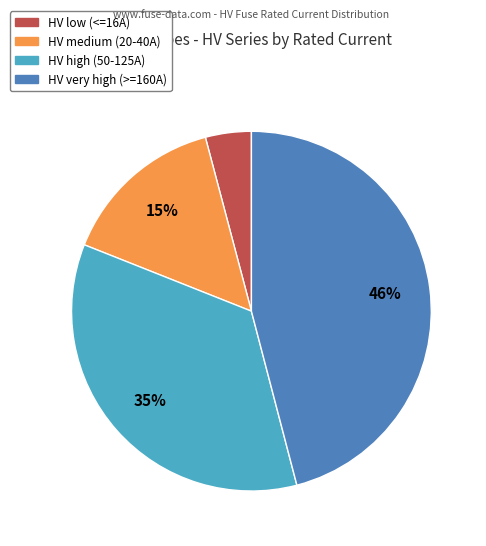

To the nearest percent, what is the average slice percentage?

25%